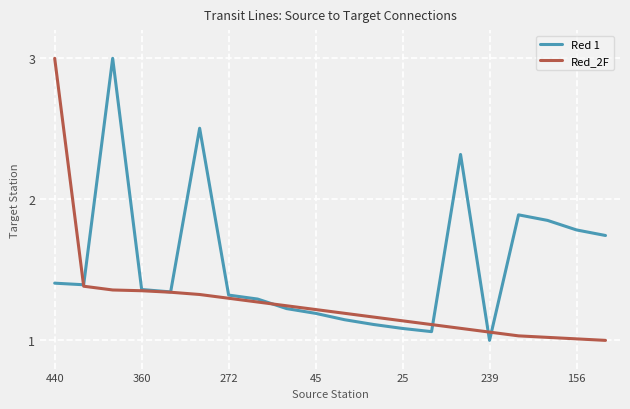

Rank the series by their average value, from lowest to highest.

Red_2F, Red 1